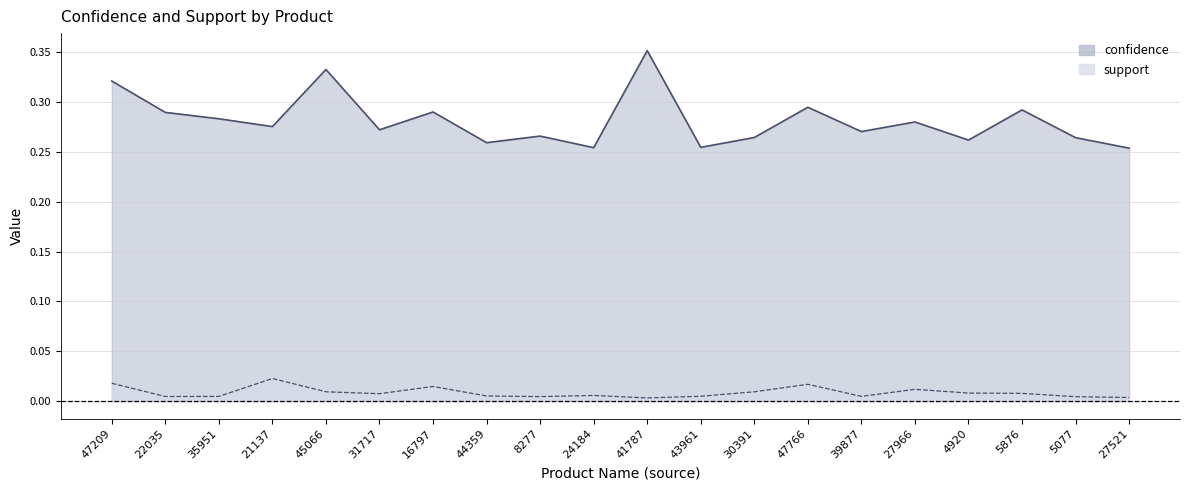

At how many categories does at least one series exceed 0?

20